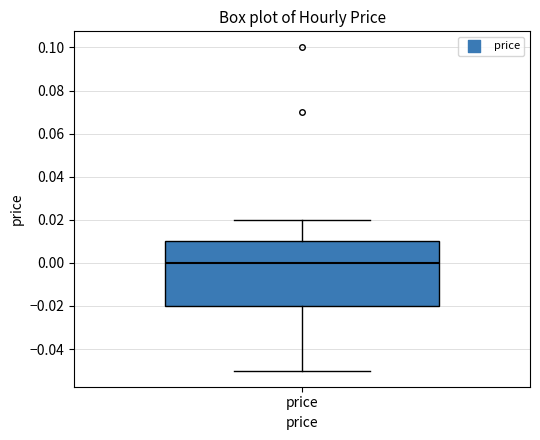

Transcribe this box plot: give where the median line is, the range the box spans, and where the two whiskers end, as read against the y-axis. The values are not printed on the chart, so give them approximately, as read against the axis.

median 0.00, box -0.02 to 0.01, whiskers -0.05 to 0.02